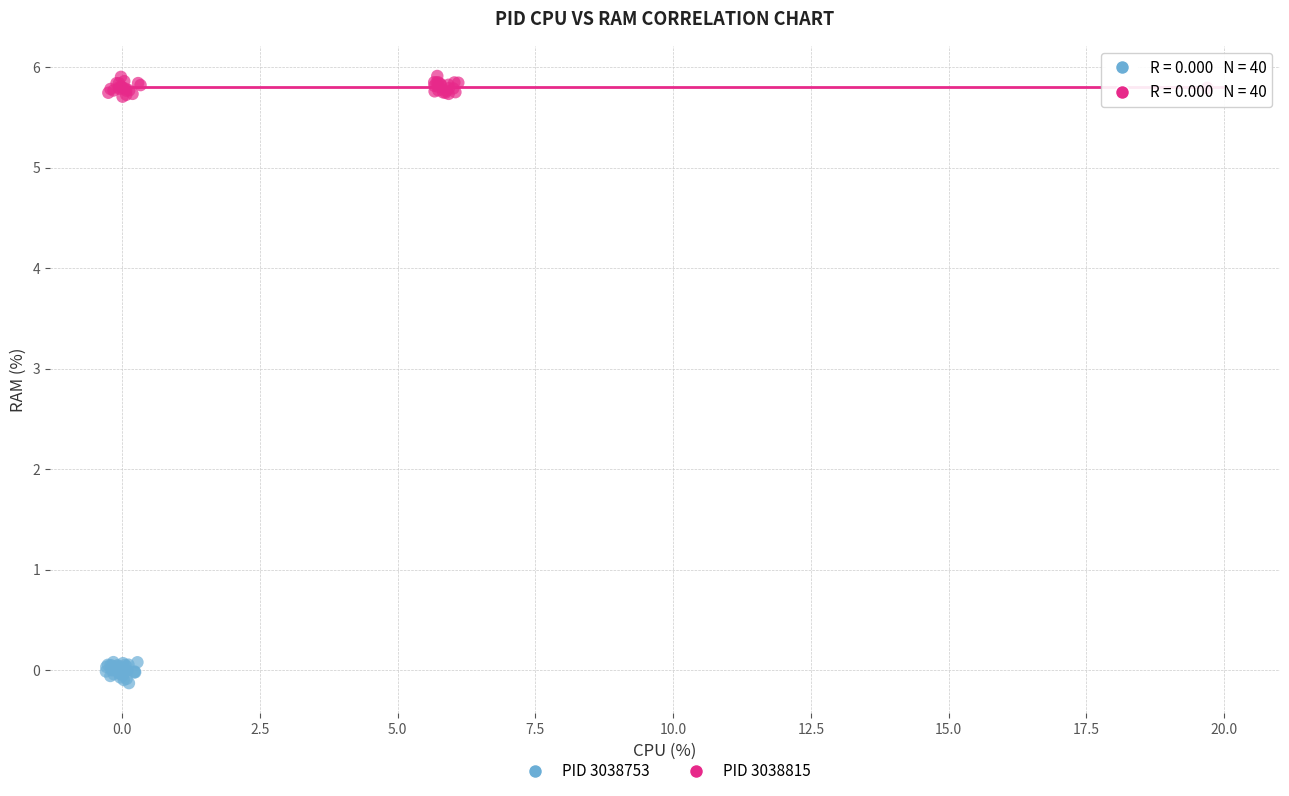

Which series reaches the maximum Y coordinate?

PID 3038815